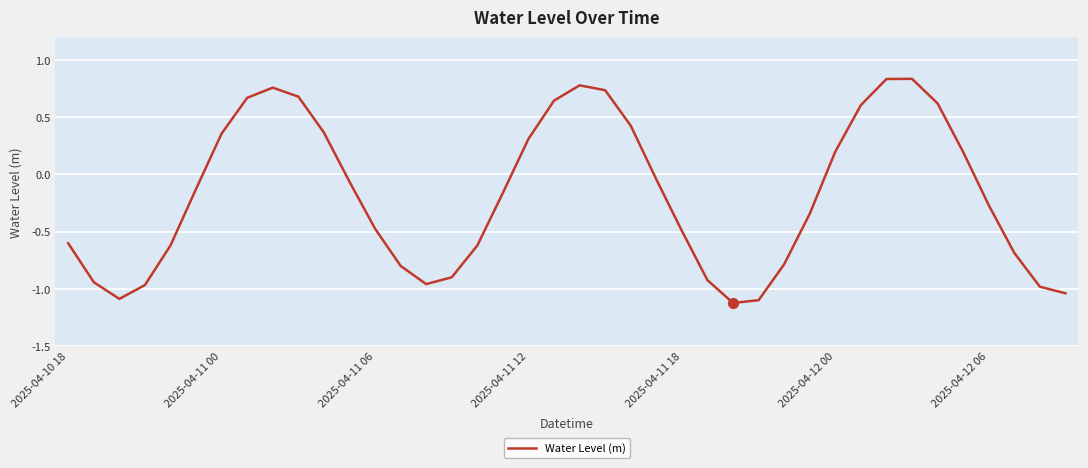

What is the difference between the maximum and minimum values?

2.0